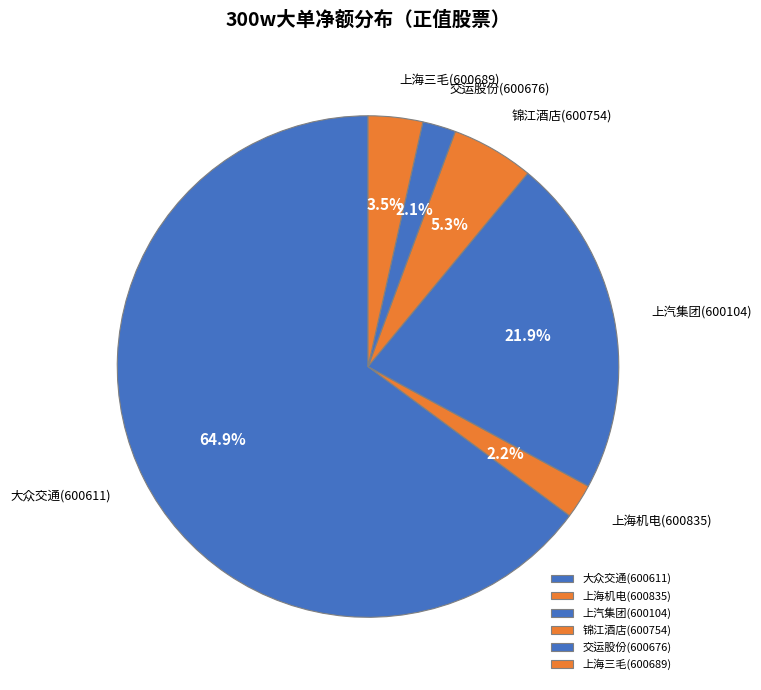

Which slice is the largest?

大众交通(600611)